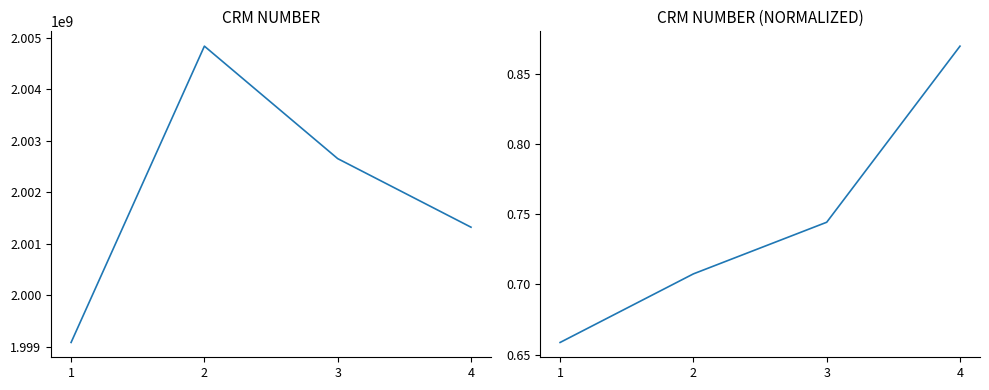

How many data points in CrmNumber are above 2002654371?

2